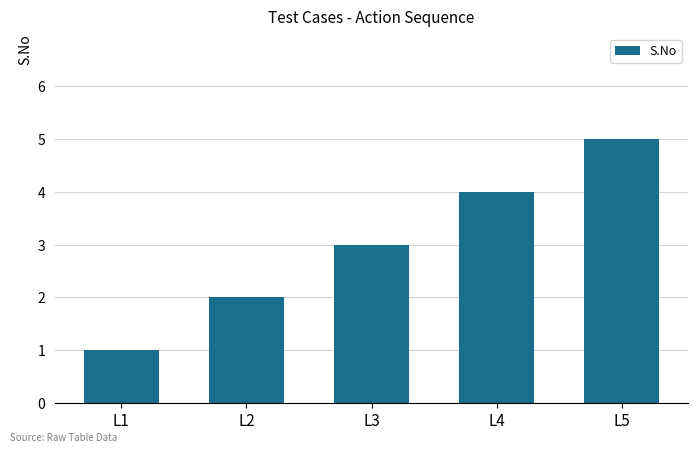

Rank the categories by value from lowest to highest.

L1, L2, L3, L4, L5